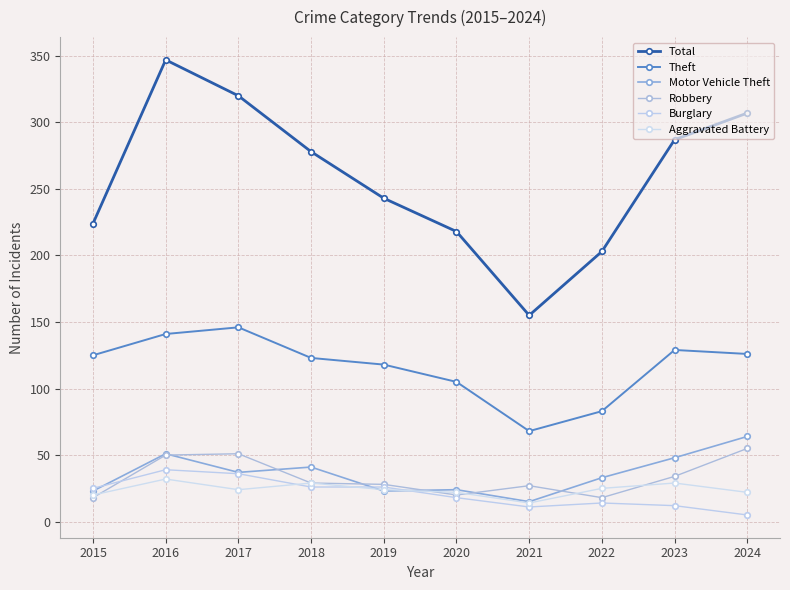

Which series changed the most between 2020 and 2022?

Theft